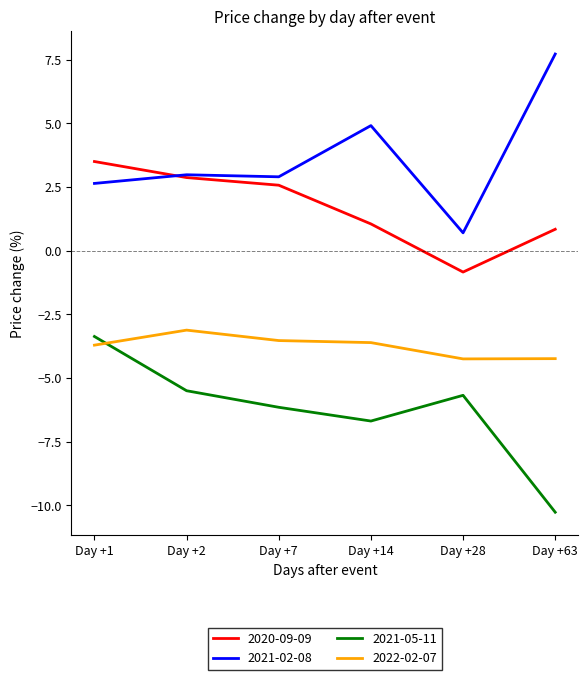

How many interior local peaks does the 2021-05-11 series have?

1